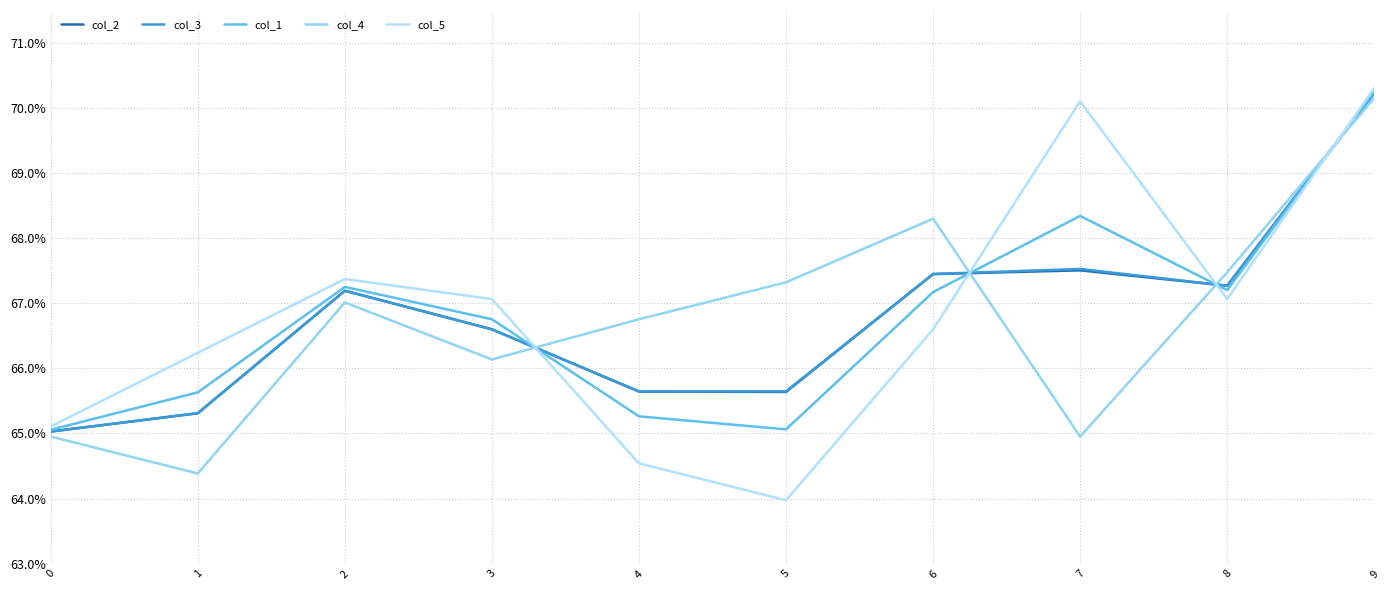

The value of col_4 at 4 is 0.2. True or false?

False